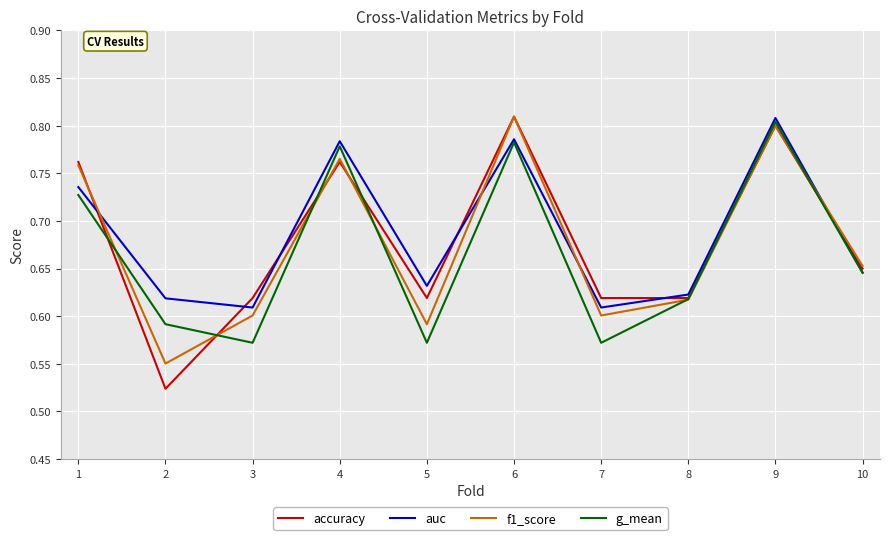

The accuracy series shows 1.2 at 4. True or false?

False